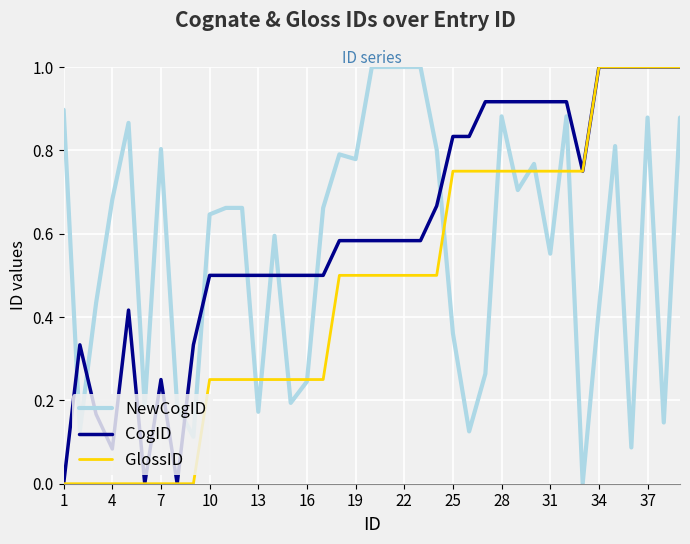

What is the maximum value shown in the chart?

1.0